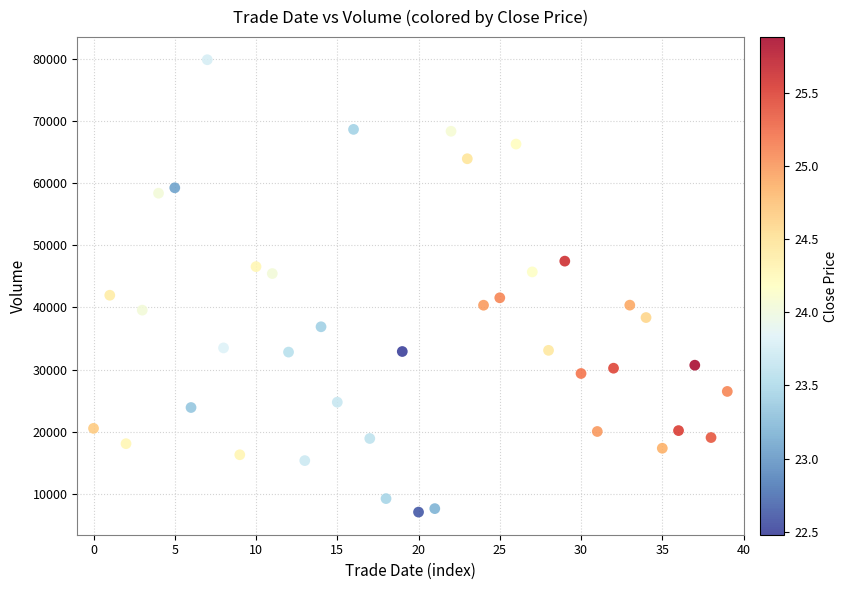

What is the range of Y values (max minus min)?

72742